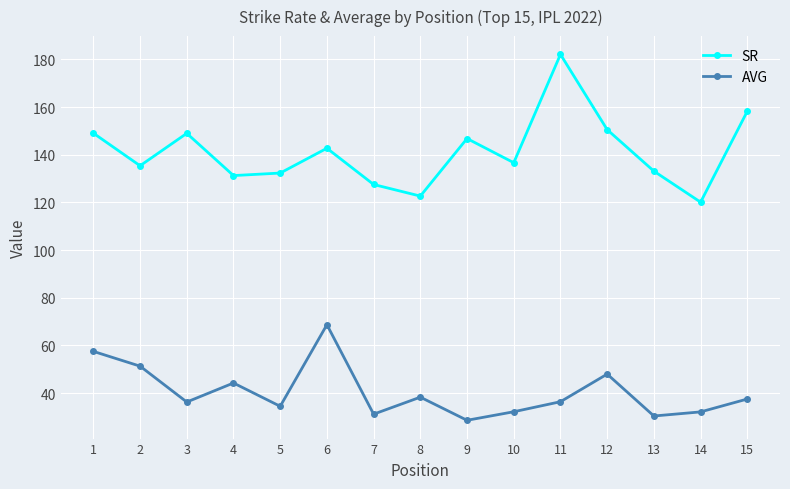

What is the highest value of the SR series?

182.1